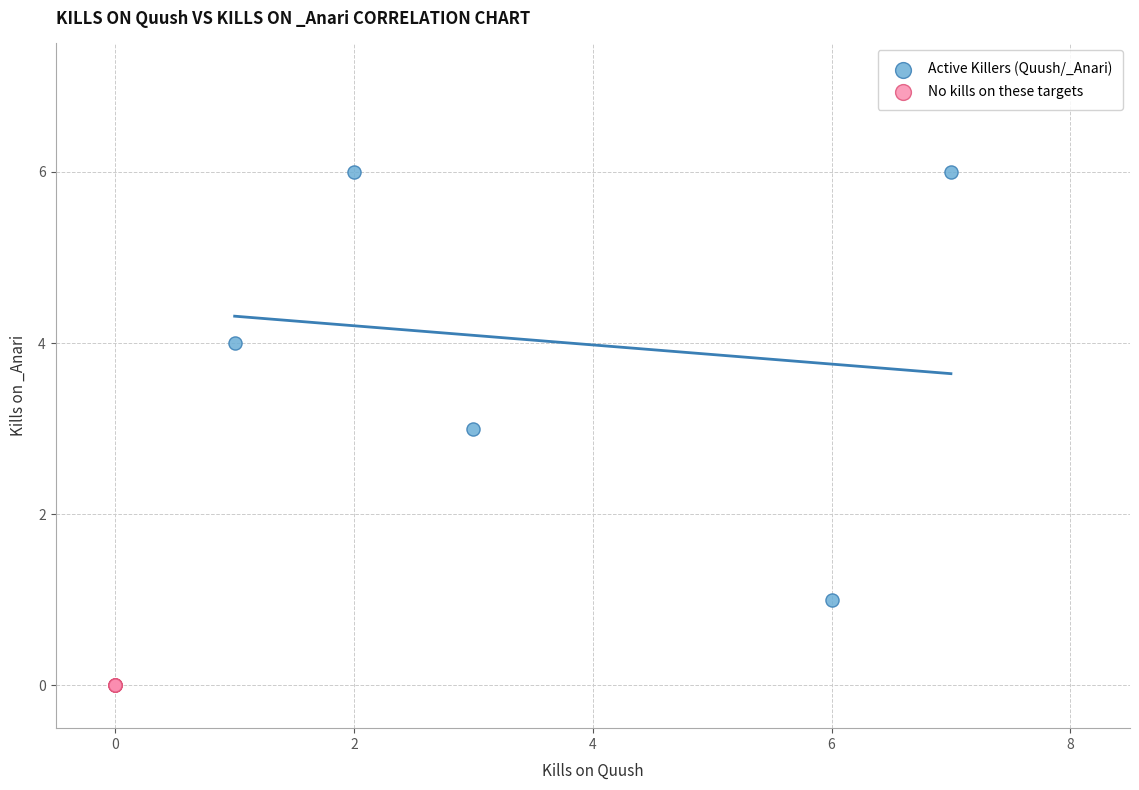

Which series contains the highest Y value?

Active Killers (Quush/_Anari)